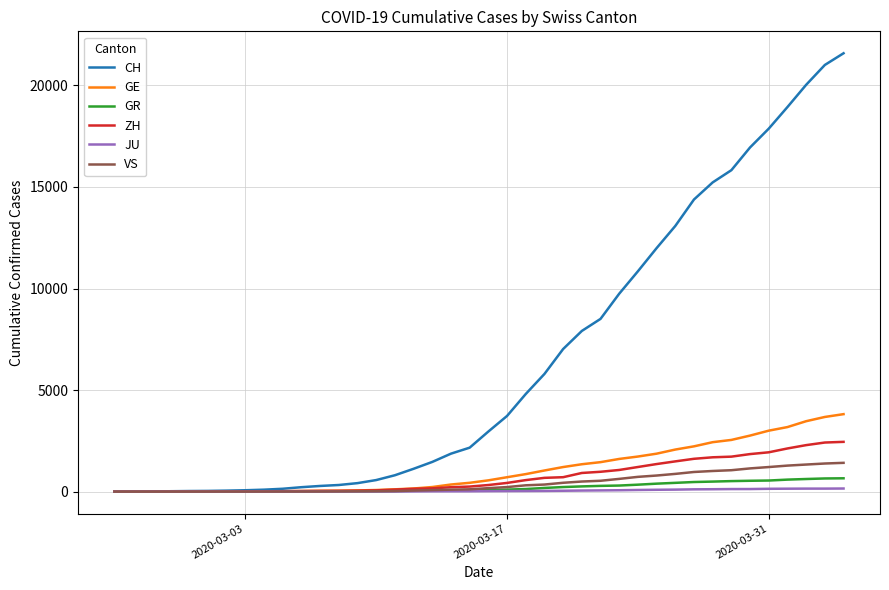

Which series has the widest spread of values?

CH